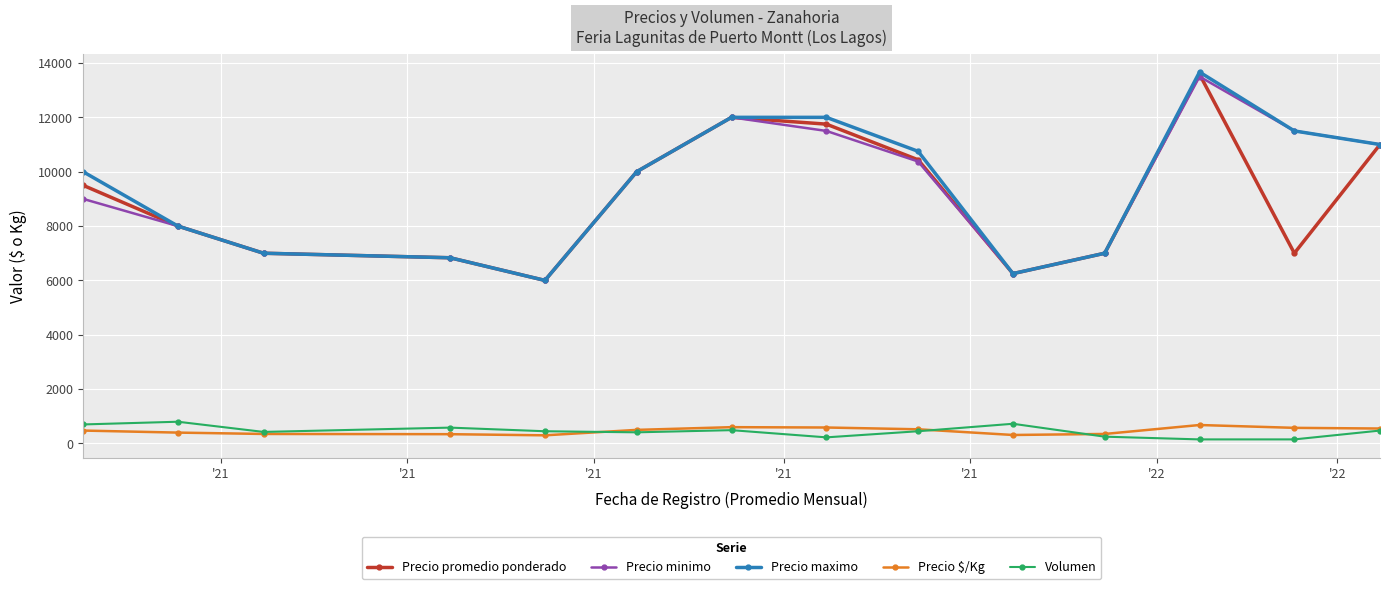

At how many categories does at least one series exceed 5051?

14